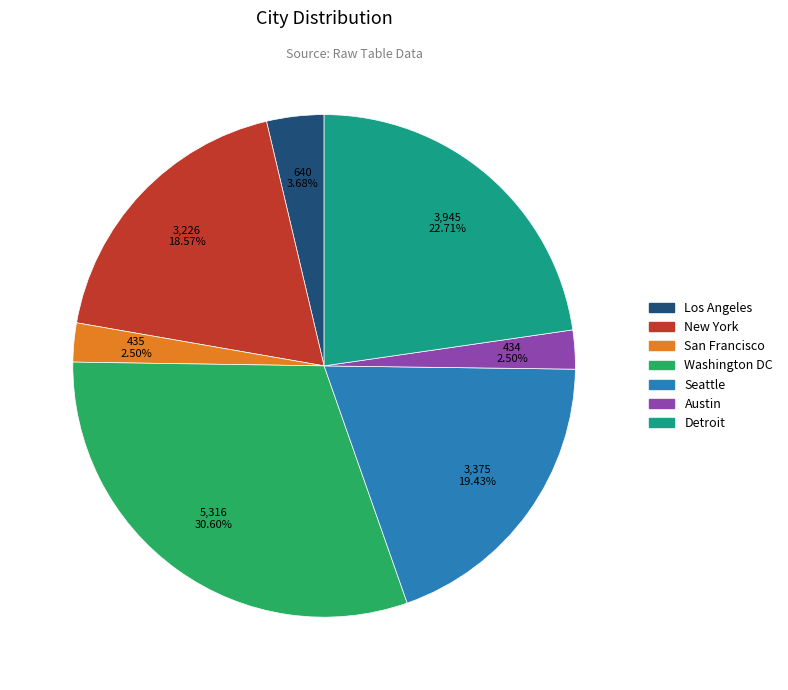

Count the number of slices in the pie.

7